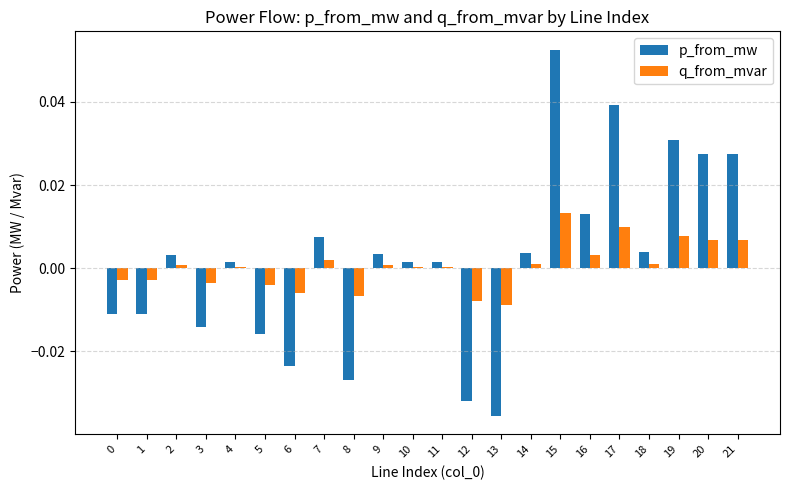

Is the value of q_from_mvar at 14 greater than the value of p_from_mw at 21?

No